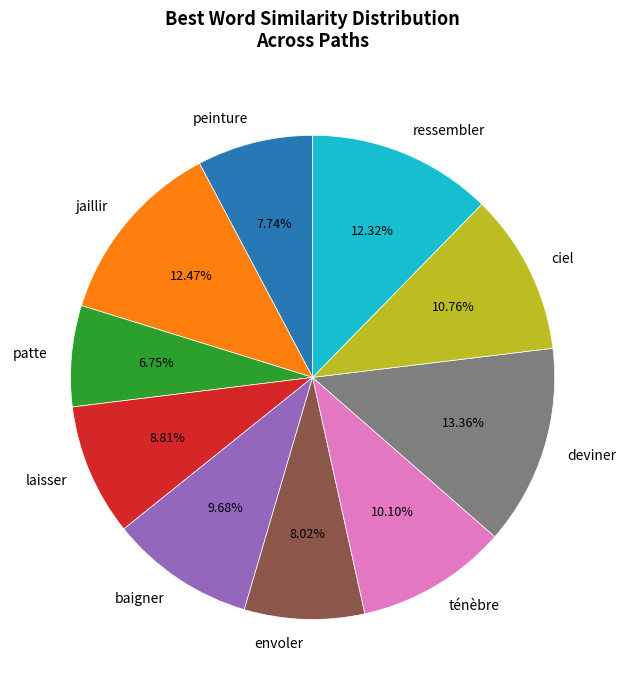

The ciel slice represents 11% of the pie. True or false?

True